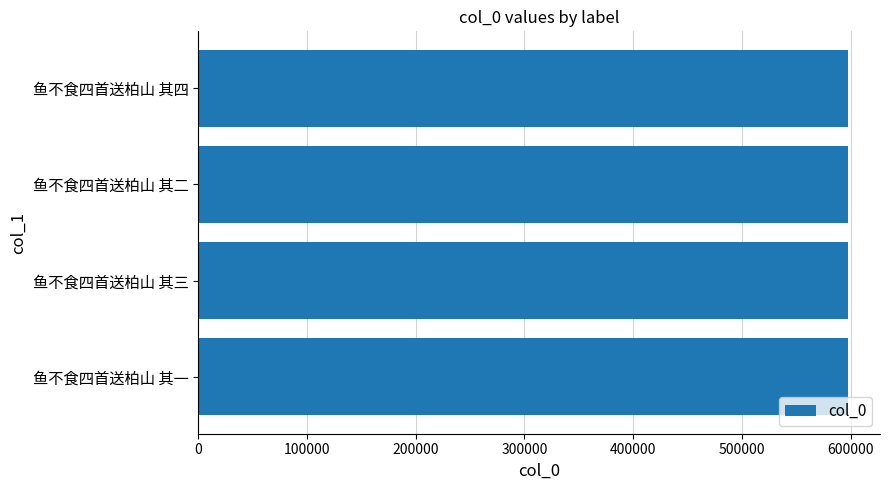

What is the sum of the values at 鱼不食四首送柏山 其二 and 鱼不食四首送柏山 其一?

1194007